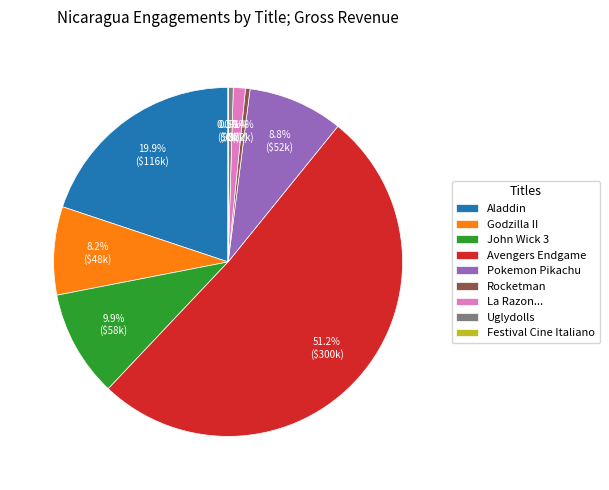

Does John Wick 3 represent more than half of the total?

No